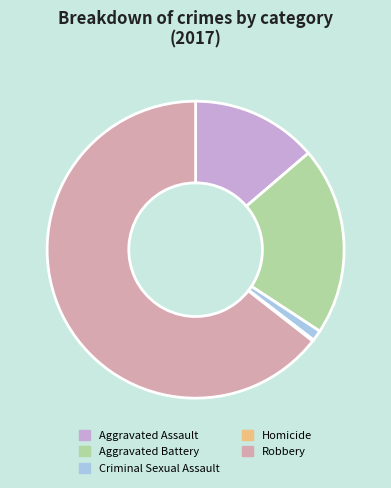

Which category has the biggest portion of the pie?

Robbery